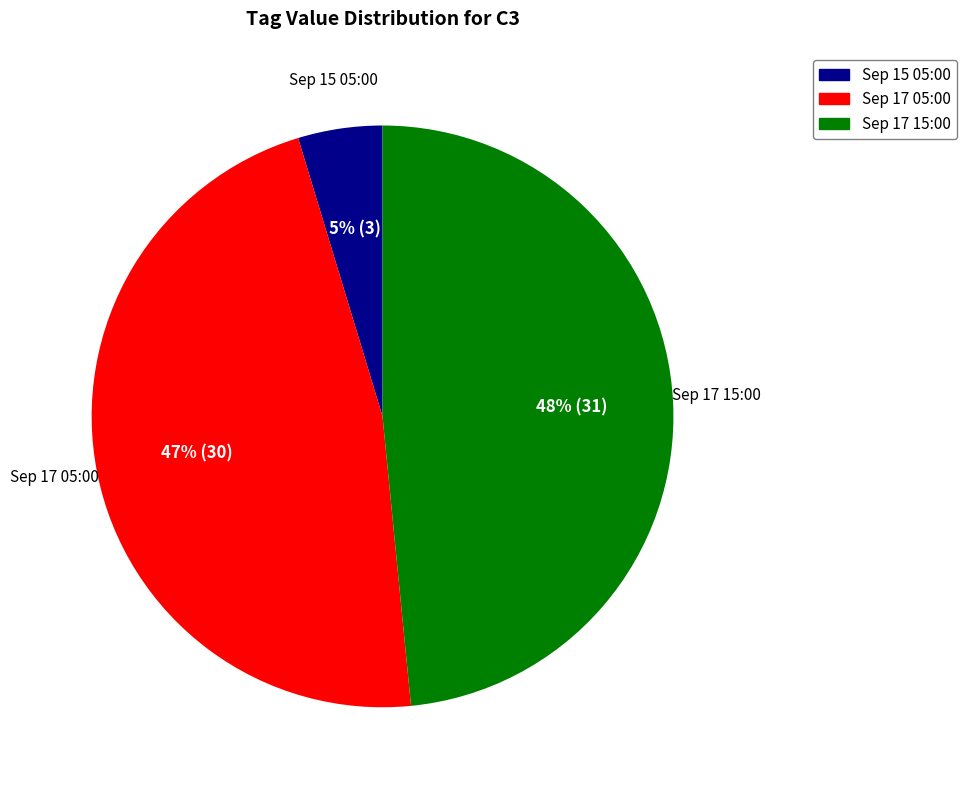

To the nearest percent, what is the average slice percentage?

33%